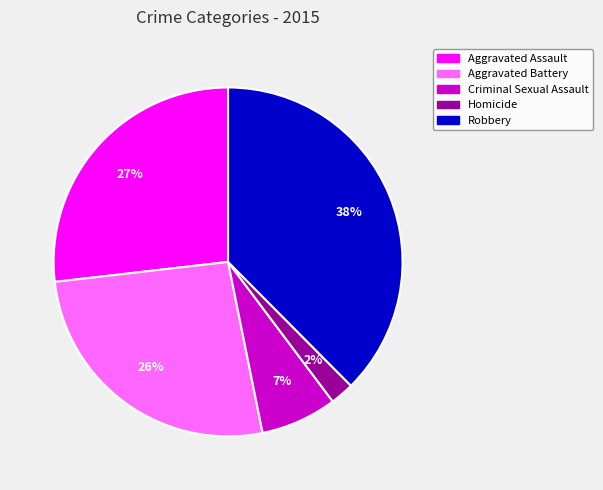

Which slice is the largest?

Robbery